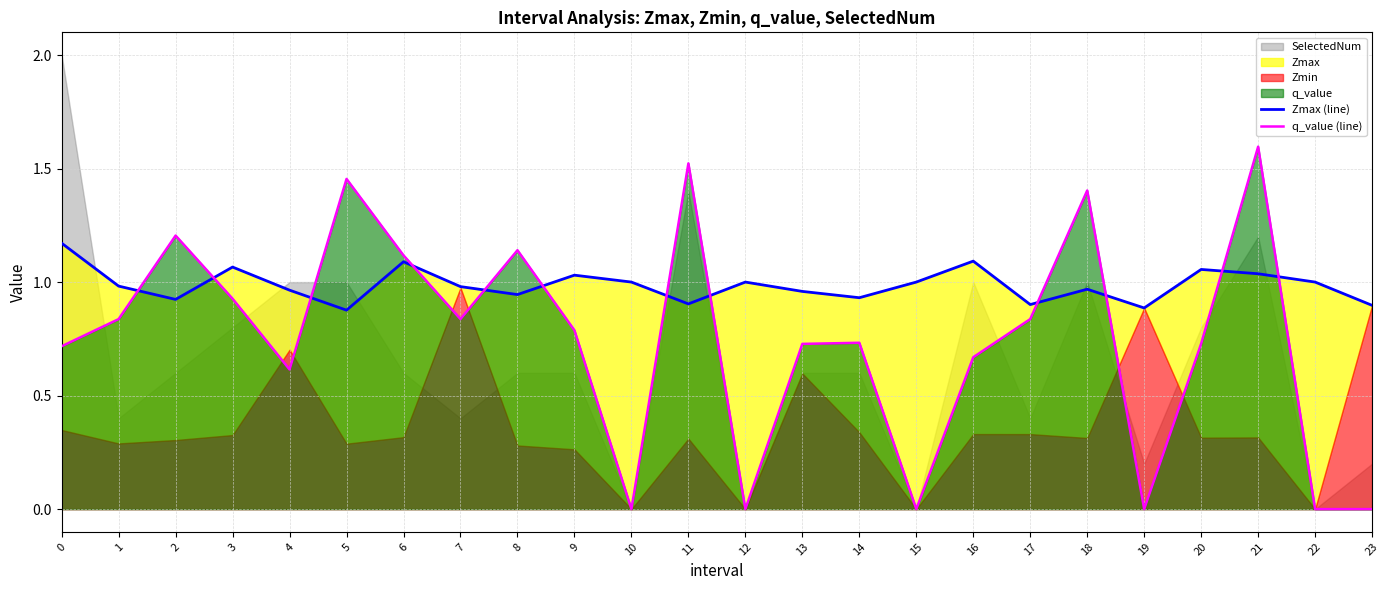

Reading left to right, transcribe all the data shown in this chart.

Zmax (line): 1.2	1.0	0.9	1.1	1.0	0.9	1.1	1.0	0.9	1.0	1.0	0.9	1.0	1.0	0.9	1.0	1.1	0.9	1.0	0.9	1.1	1.0	1.0	0.9
q_value (line): 0.7	0.8	1.2	0.9	0.6	1.5	1.1	0.8	1.1	0.8	0.0	1.5	0.0	0.7	0.7	0.0	0.7	0.8	1.4	0.0	0.7	1.6	0.0	0.0